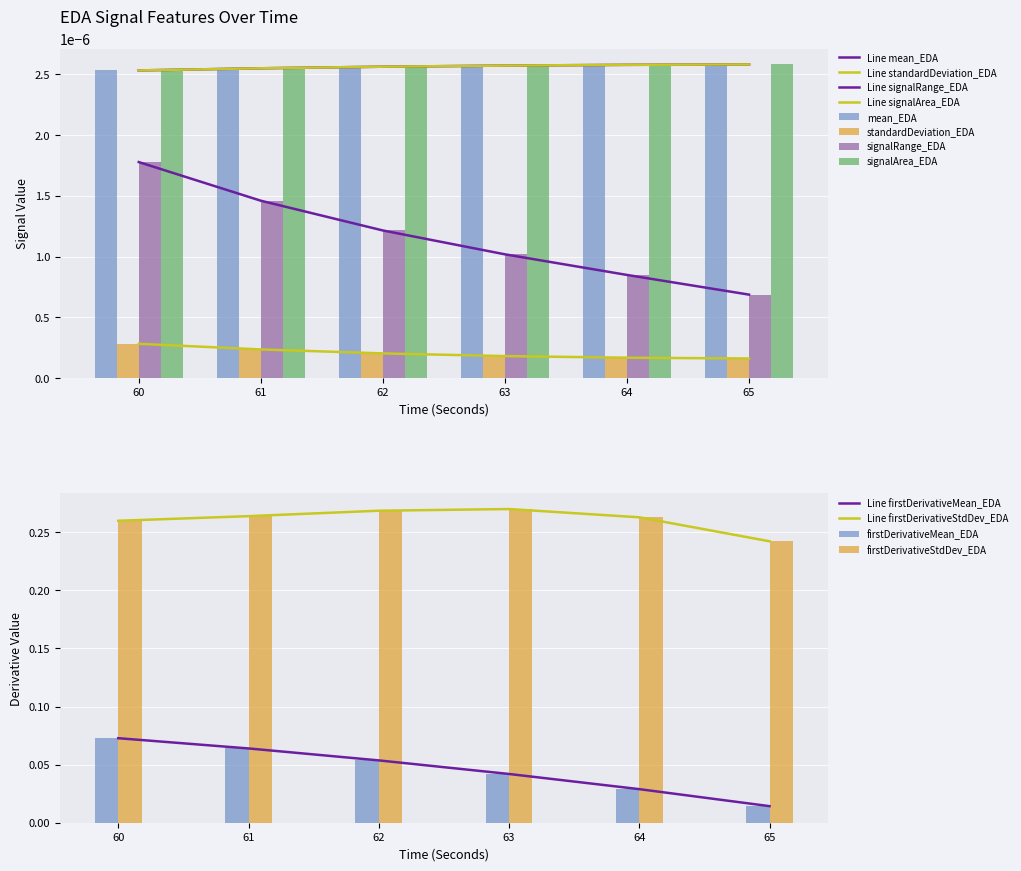

Which series has the largest total across all categories?

firstDerivativeStdDev_EDA